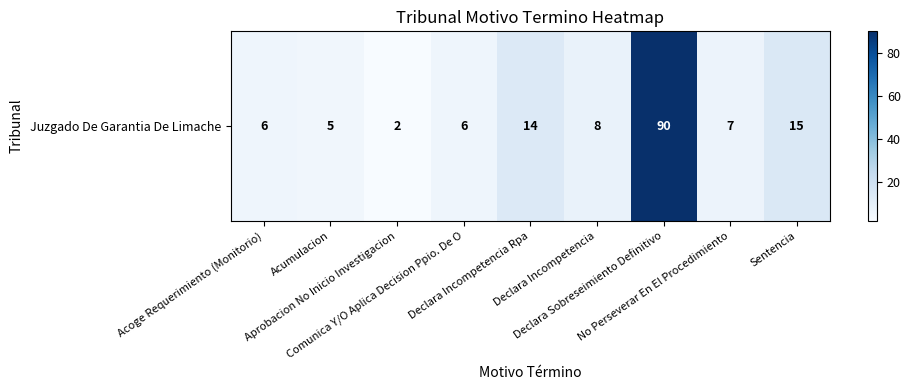

Reading left to right, what are all the values shown in this chart?

Acoge Requerimiento (Monitorio)=6	Acumulacion=5	Aprobacion No Inicio Investigacion=2	Comunica Y/O Aplica Decision Ppio. De O=6	Declara Incompetencia Rpa=14	Declara Incompetencia=8	Declara Sobreseimiento Definitivo=90	No Perseverar En El Procedimiento=7	Sentencia=15